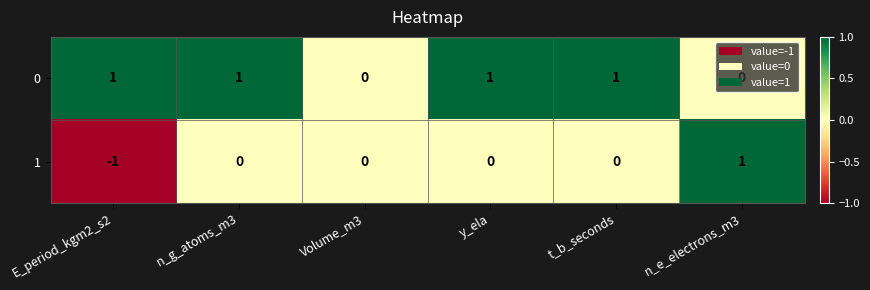

Count the number of data series in this chart.

2